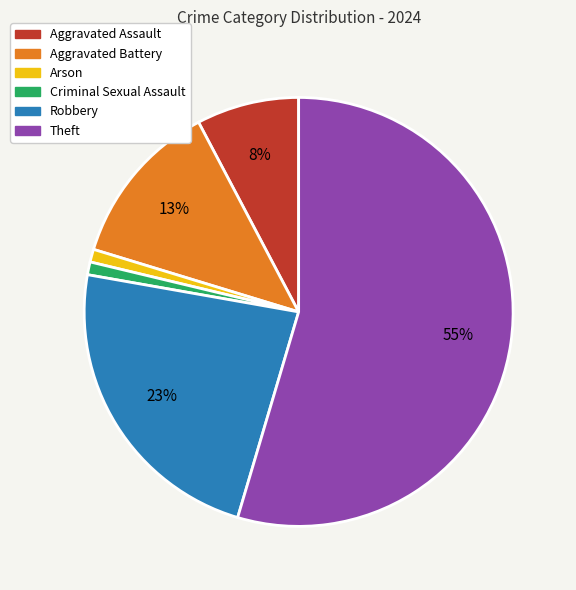

To the nearest percent, what portion does Arson represent?

1%